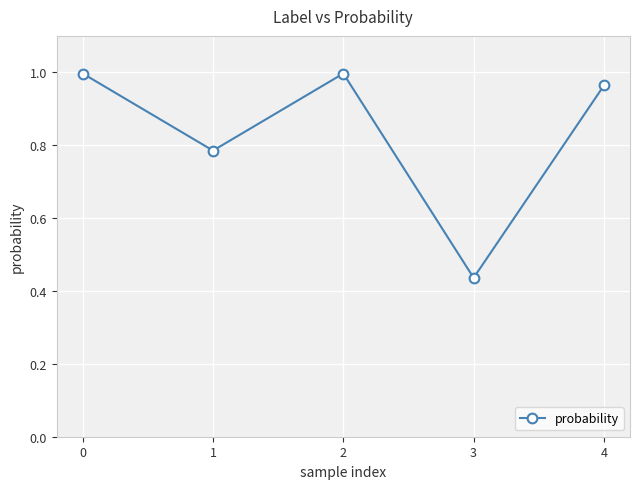

Where is the first local minimum?

1